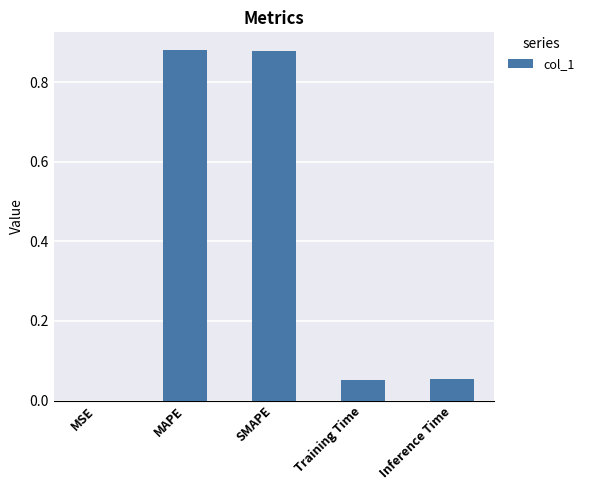

What is the average value?

0.4